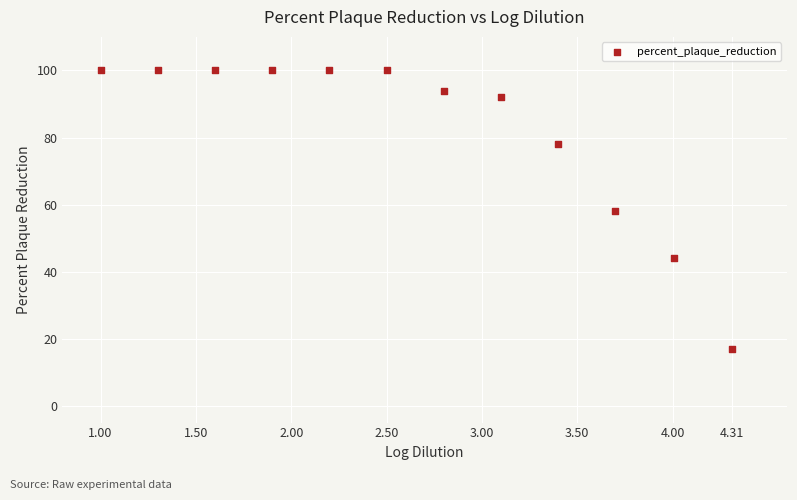

What is the average Y value?

82